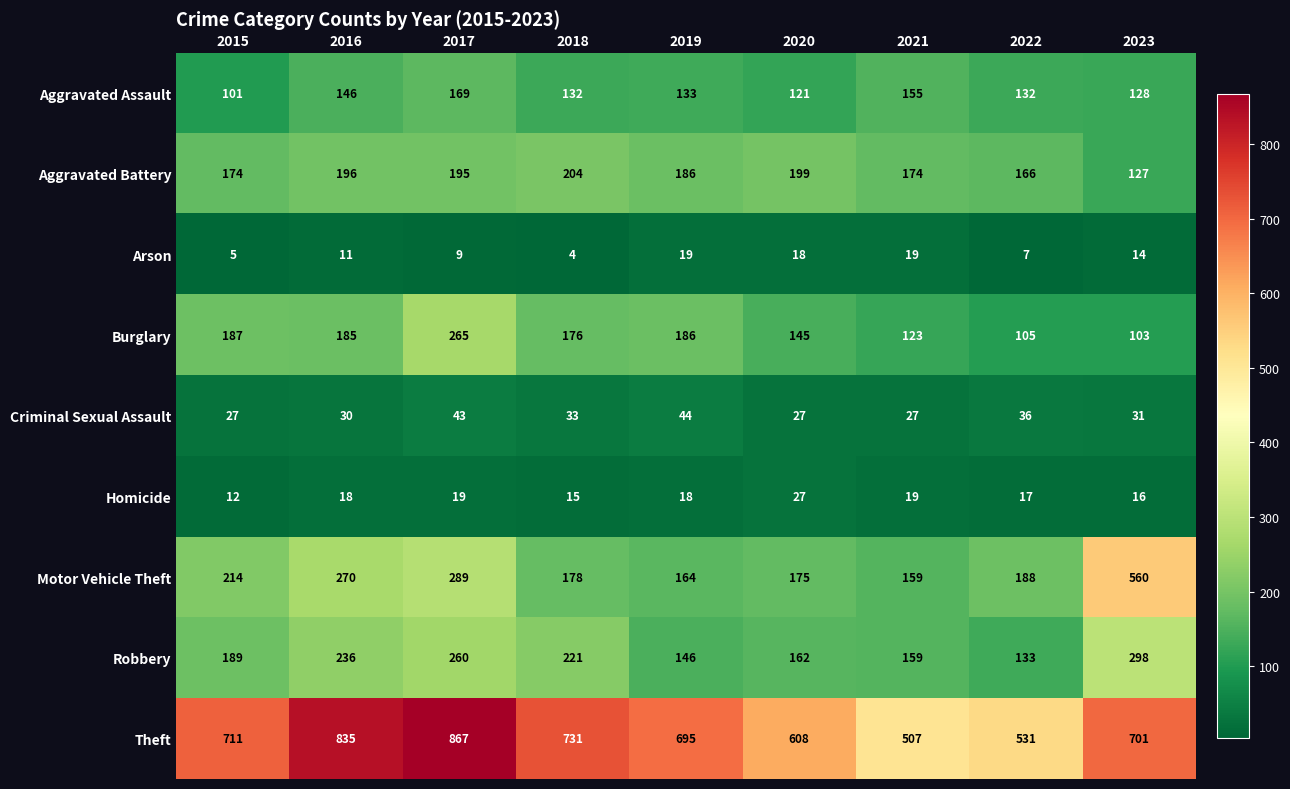

Which series changed the most between 2020 and 2022?

Theft